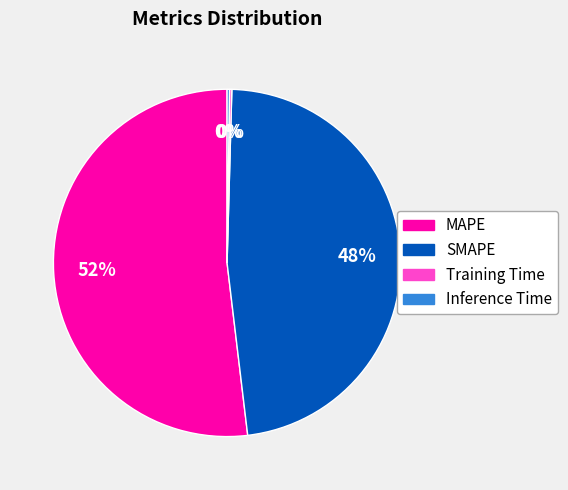

To the nearest percent, what is the combined percentage of MAPE and SMAPE?

100%